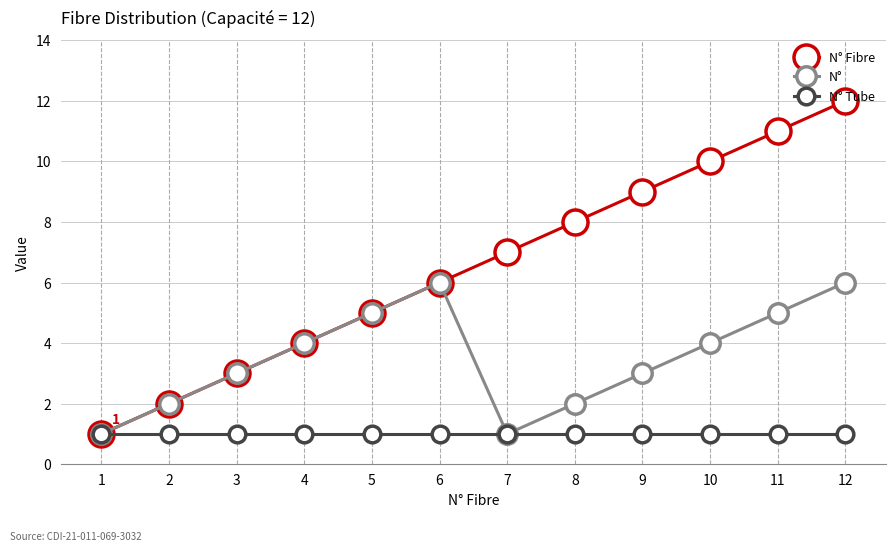

The value of N° at 10 is 4. True or false?

True